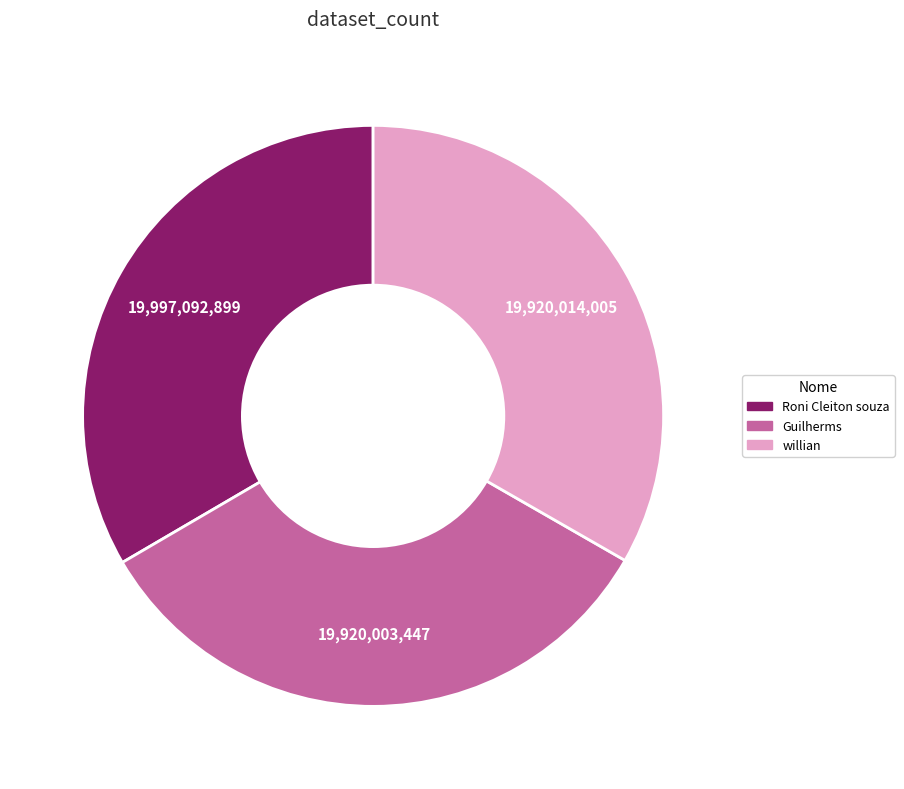

Does Roni Cleiton souza account for over 50% of the chart?

No